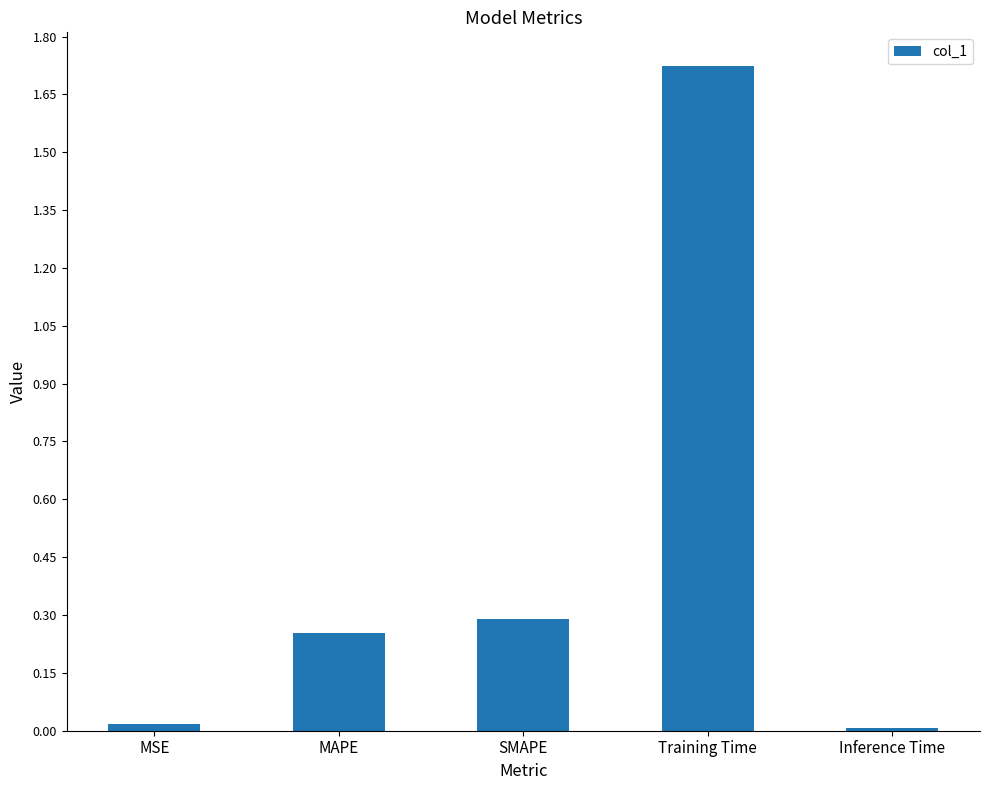

Which has a higher value, MAPE or Inference Time?

MAPE